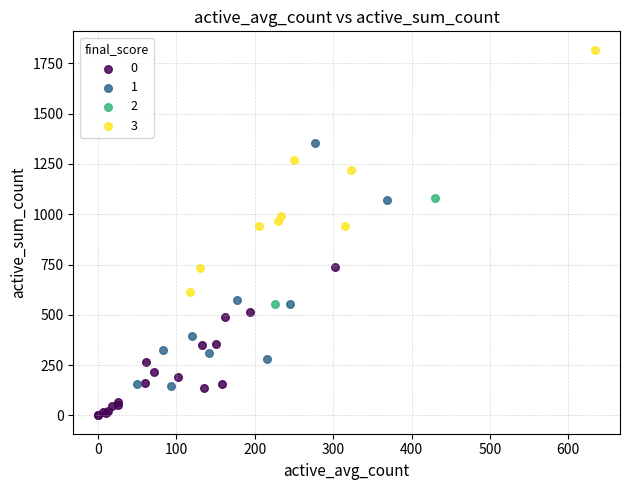

What are all the series names shown in the legend?

0, 1, 2, 3